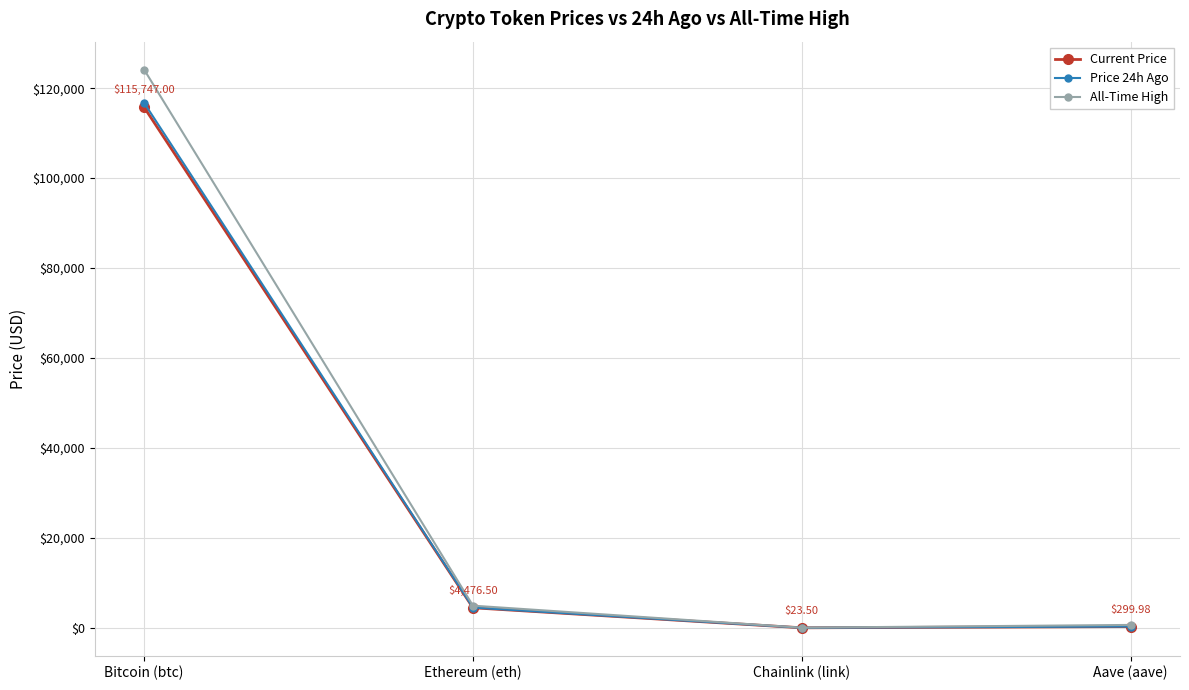

The value of Price 24h Ago at Bitcoin (btc) is 184653.1. True or false?

False